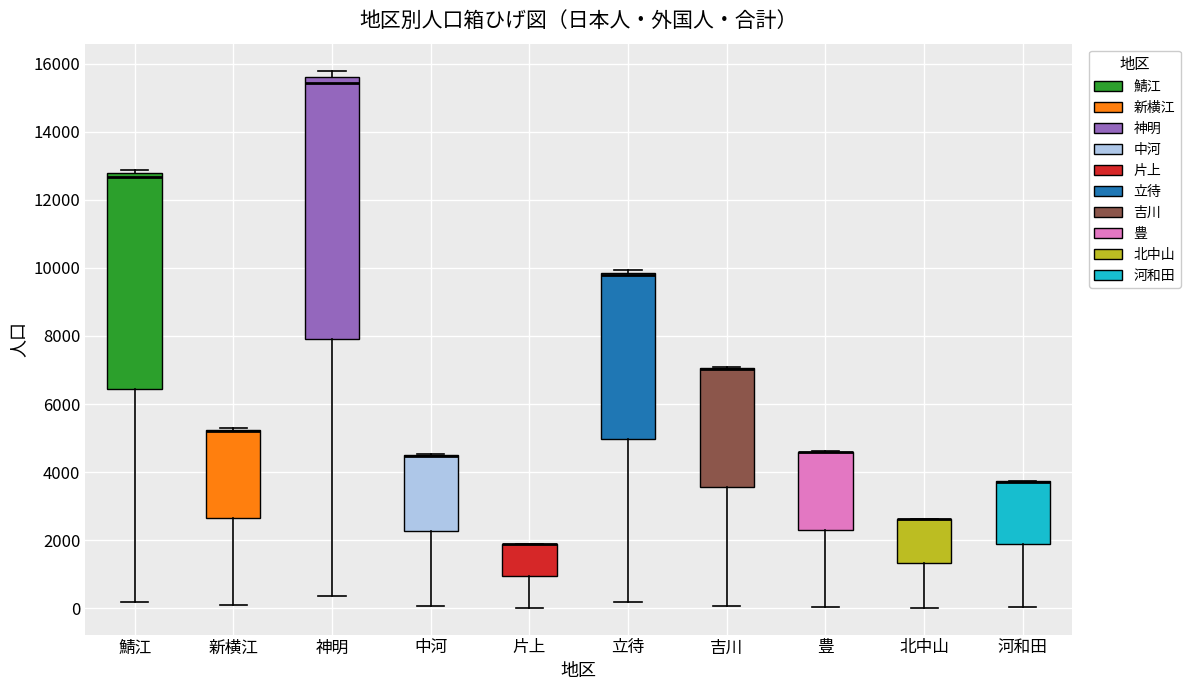

Where is the upper edge of the box for 神明 on the y-axis? The values are not printed on the chart, so give them approximately, as read against the axis.

15600